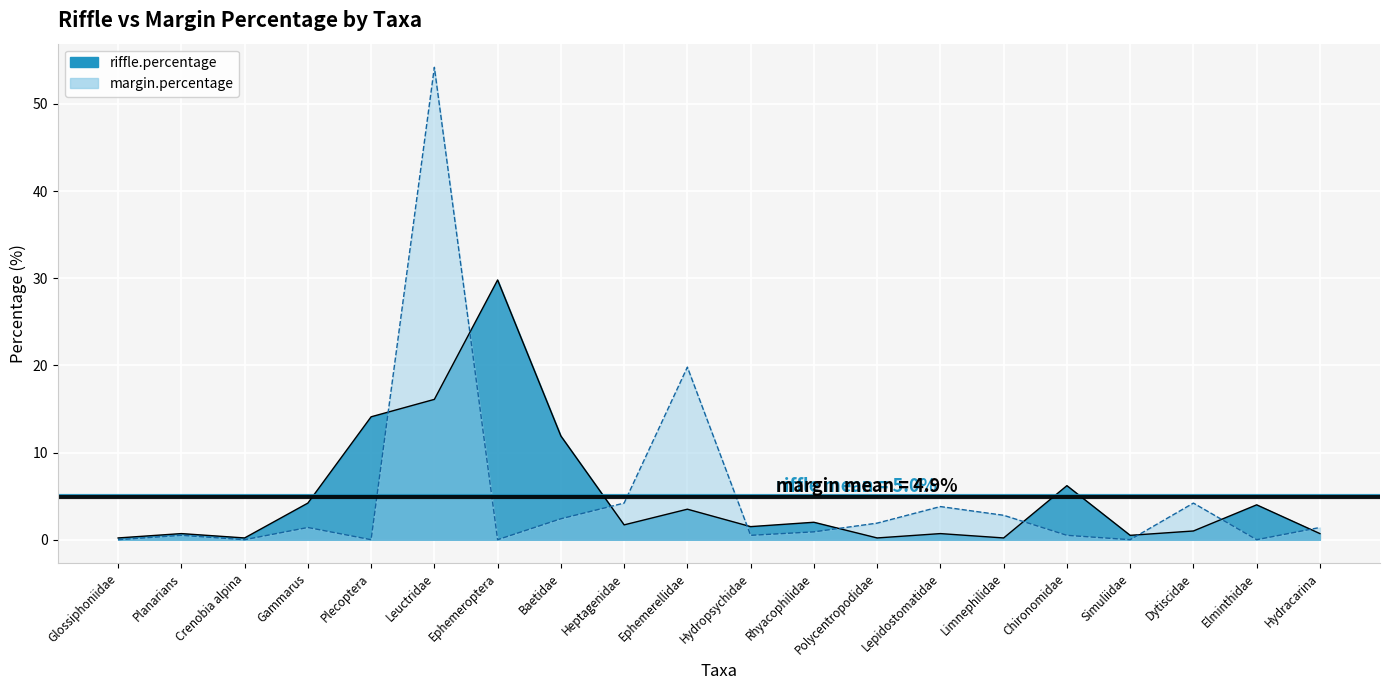

What is the difference between the second highest and second lowest values in the margin.percentage series?

19.8